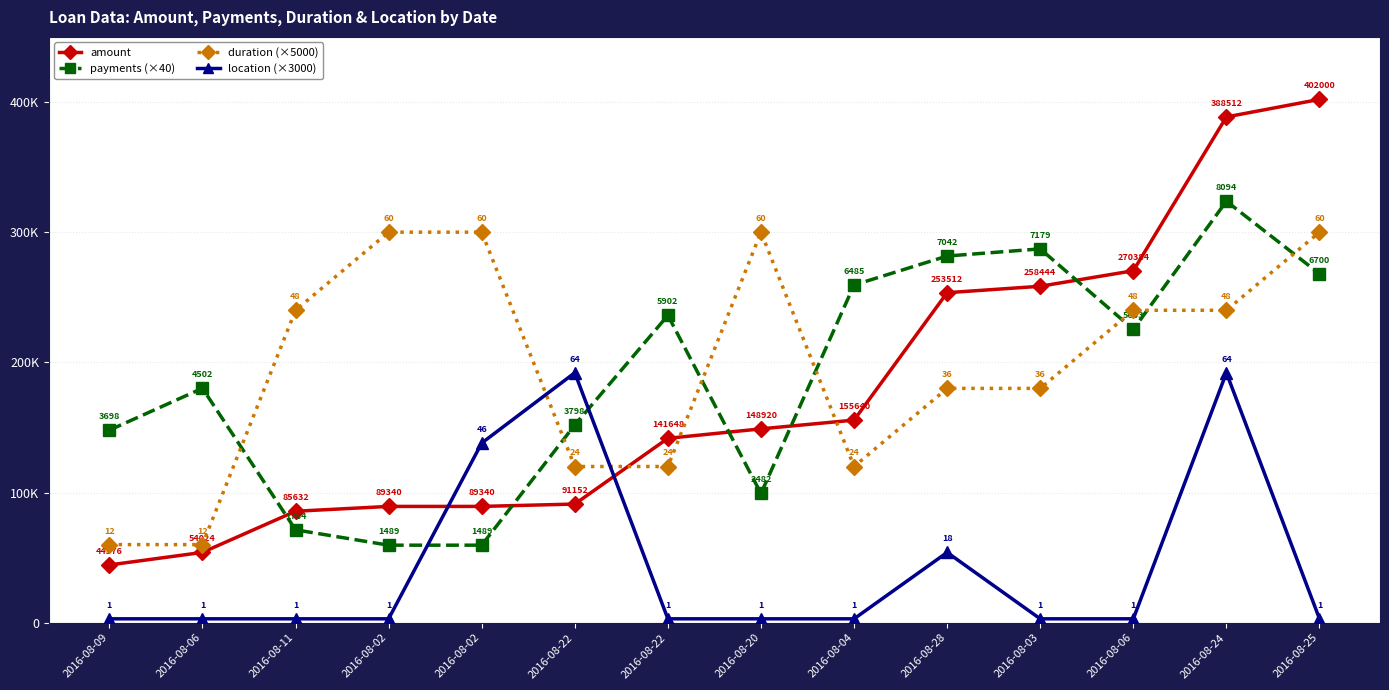

Where does the payments (×40) series first go above 225320?

2016-08-22